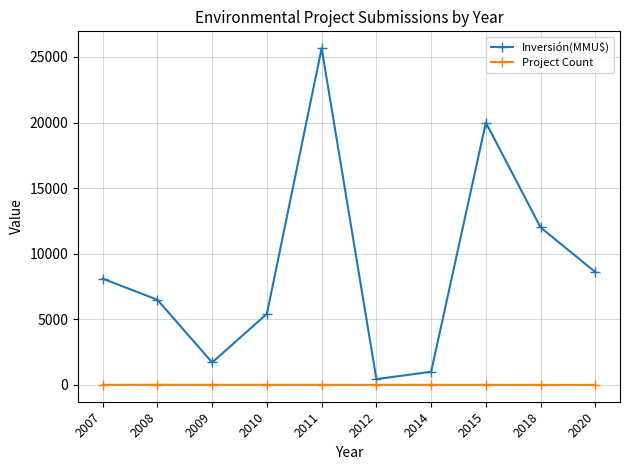

How many distinct data groups are displayed?

2